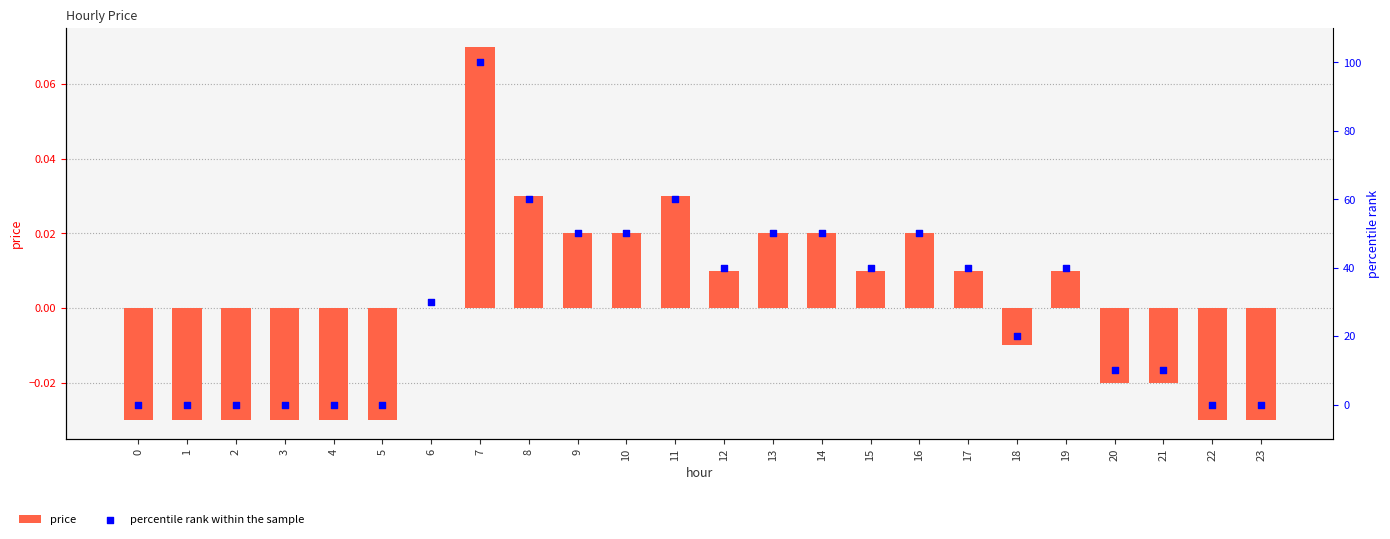

Which series reaches the maximum Y coordinate?

percentile rank within the sample